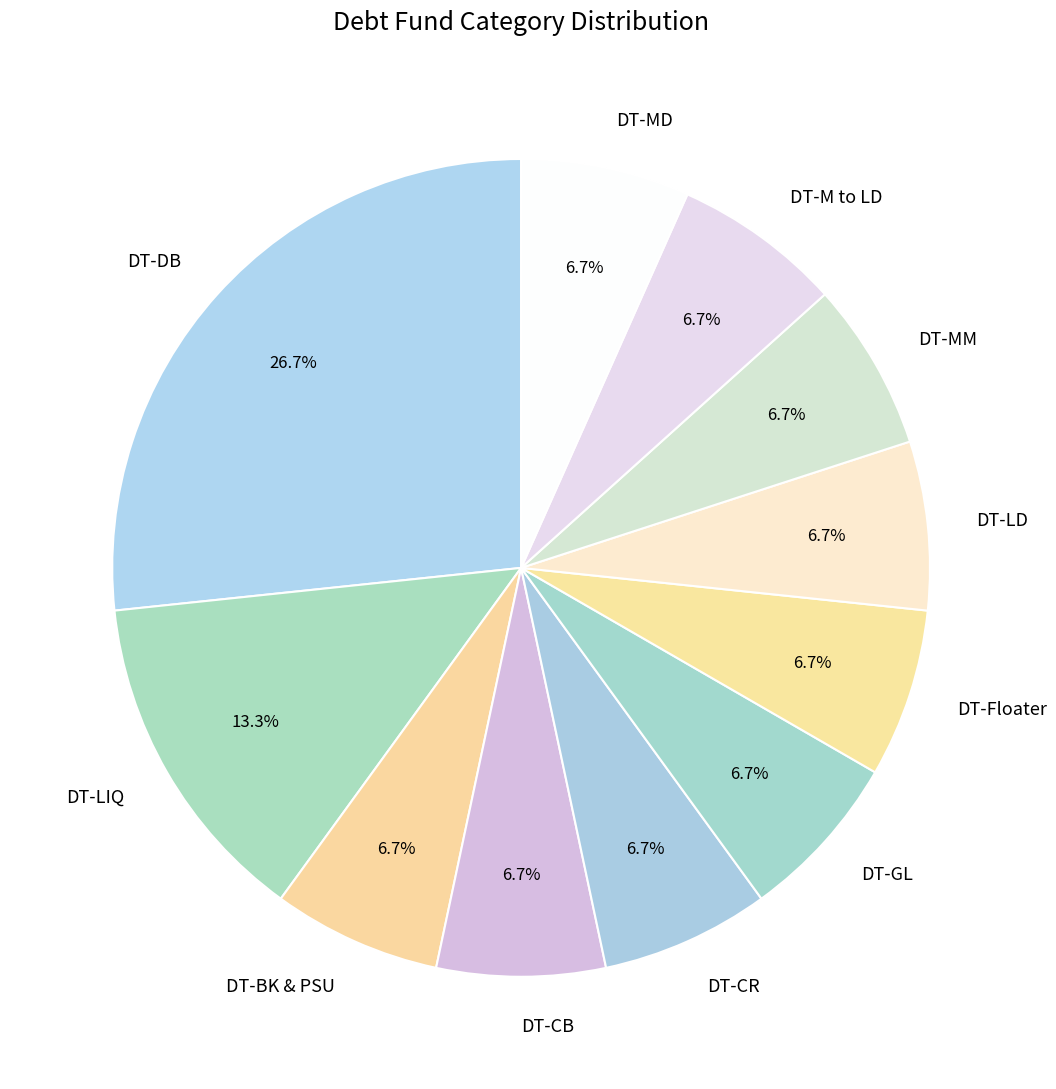

What is the largest slice in the pie chart?

DT-DB